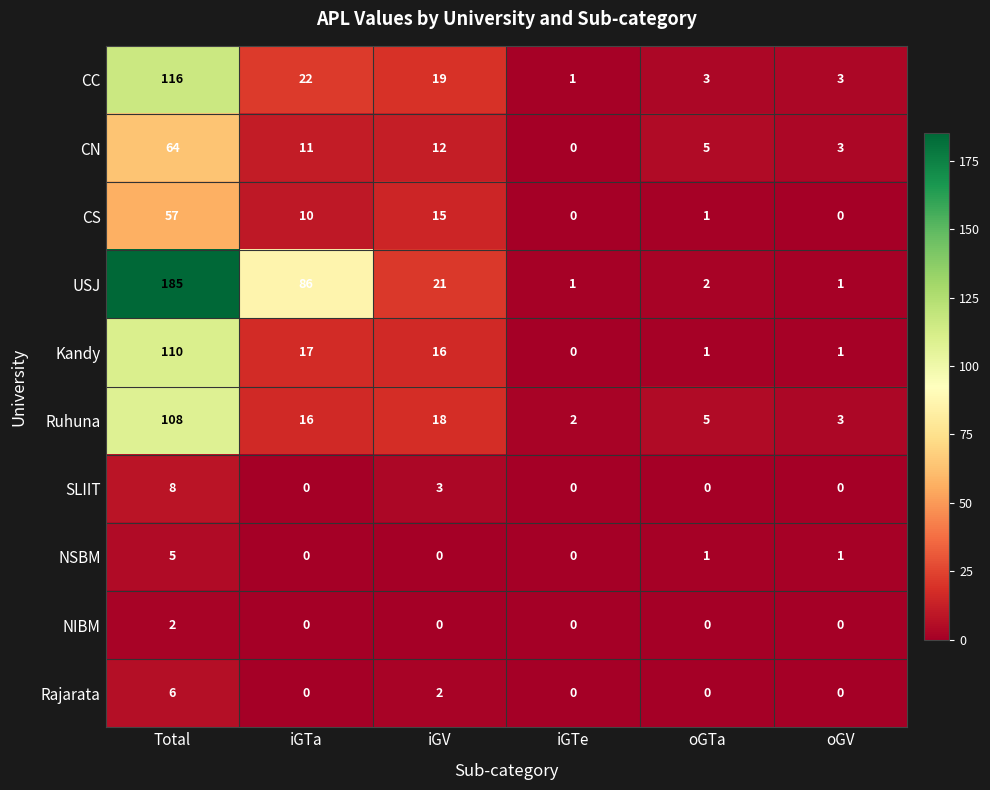

Which series has the largest total across all categories?

USJ